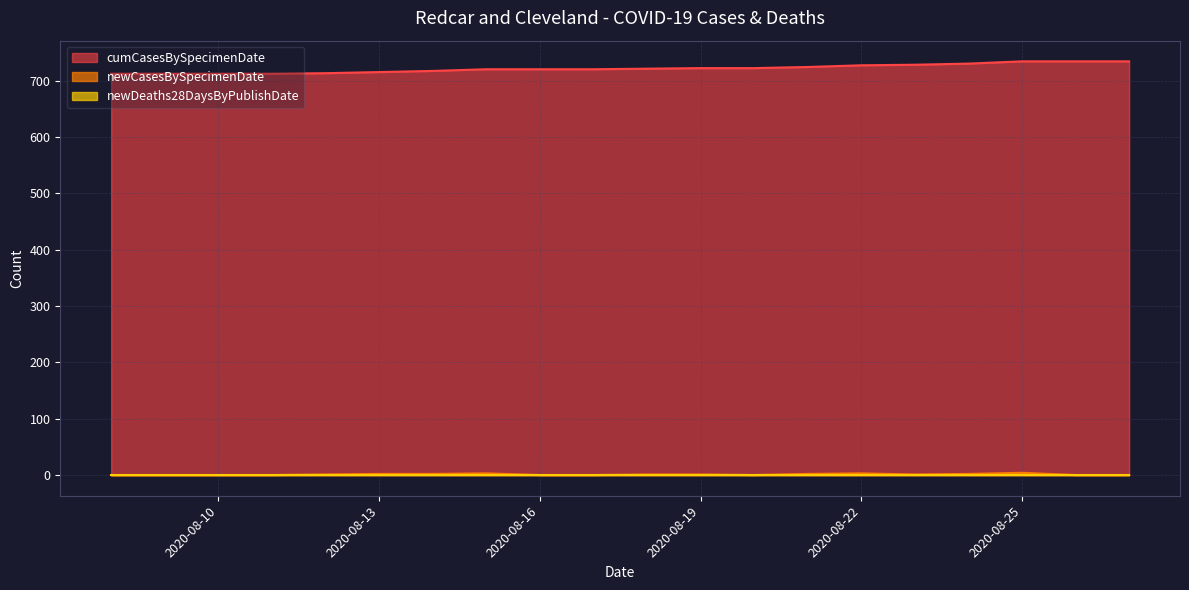

Is the value of cumCasesBySpecimenDate at 2020-08-15 greater than the value of newDeaths28DaysByPublishDate at 2020-08-13?

Yes